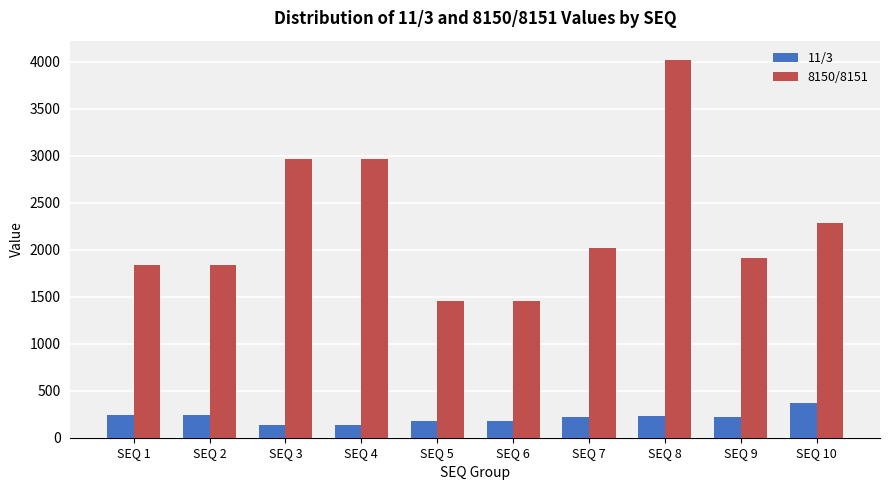

What is the difference between the maximum and second lowest values in the 8150/8151 series?

2565